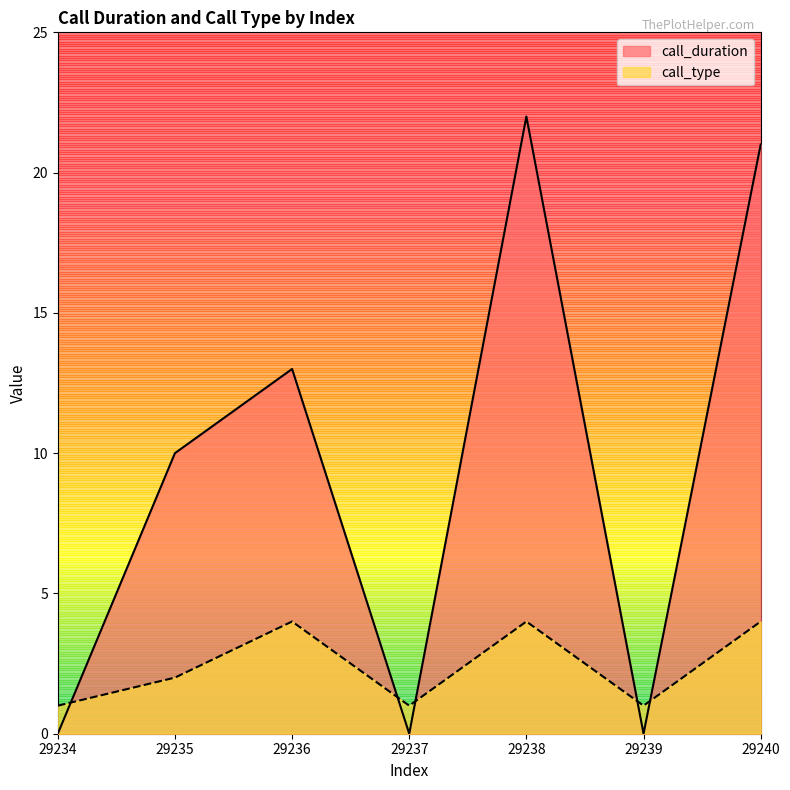

At which category does the chart reach its peak across all series?

29238